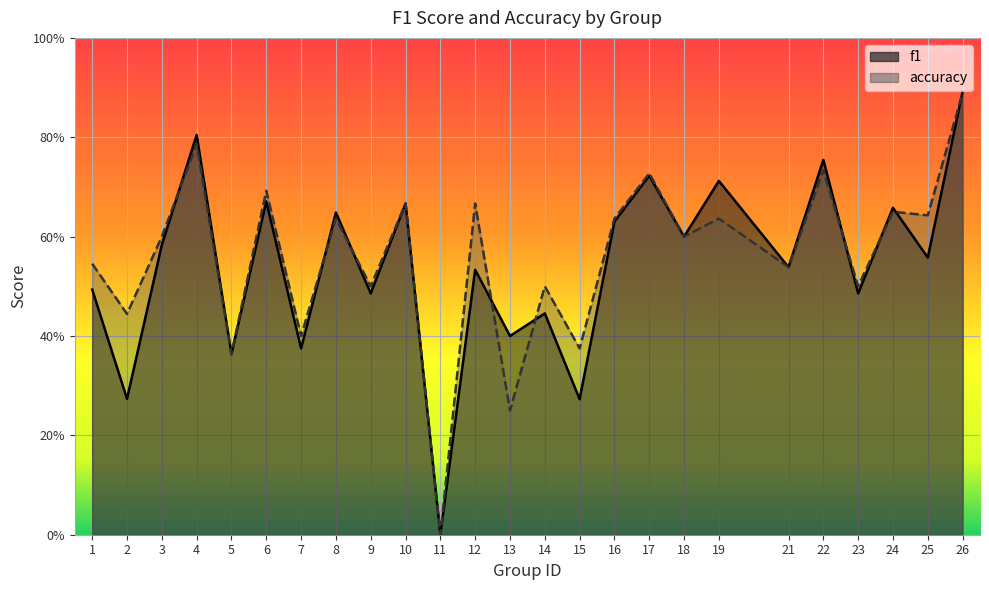

Which label corresponds to the smallest value in the chart?

11